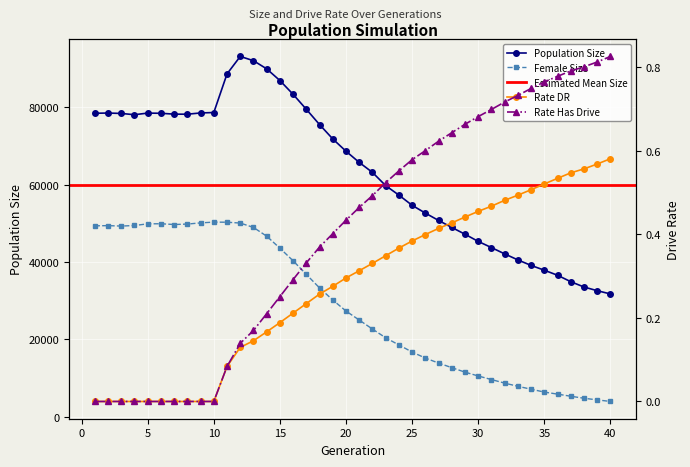

At which label does rate_dr reach its minimum?

1